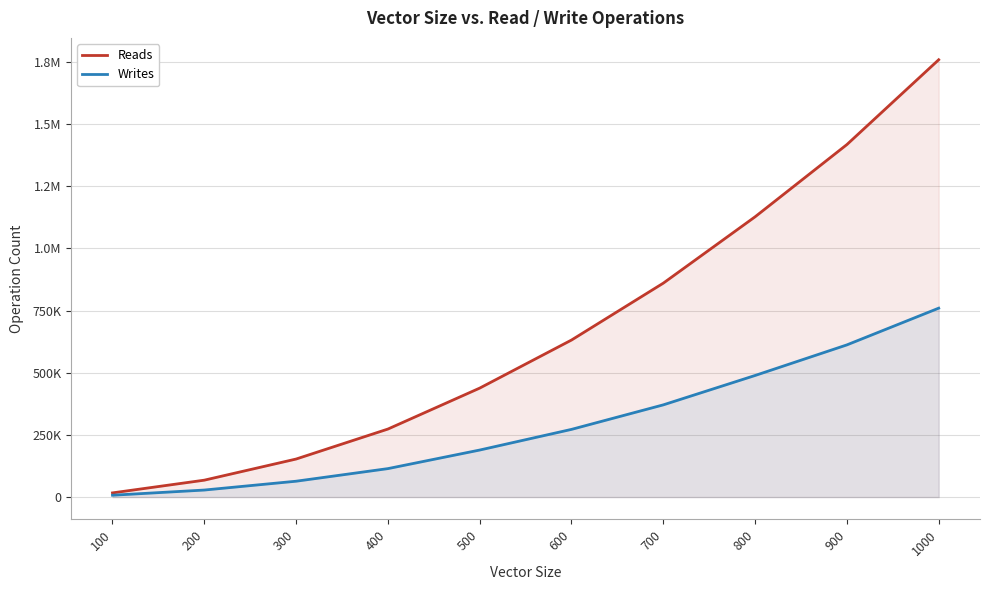

True or false: Reads has a value of 859992 at 700.

True